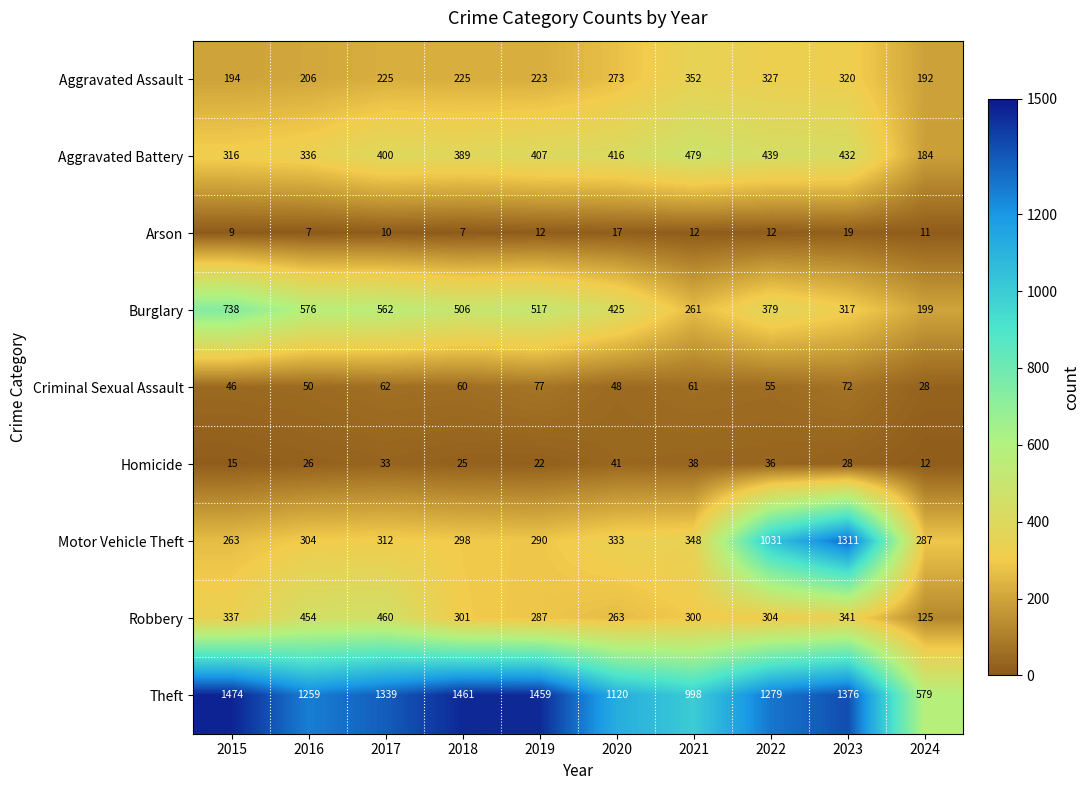

List the labels in order of Motor Vehicle Theft value, largest first.

2023, 2022, 2021, 2020, 2017, 2016, 2018, 2019, 2024, 2015